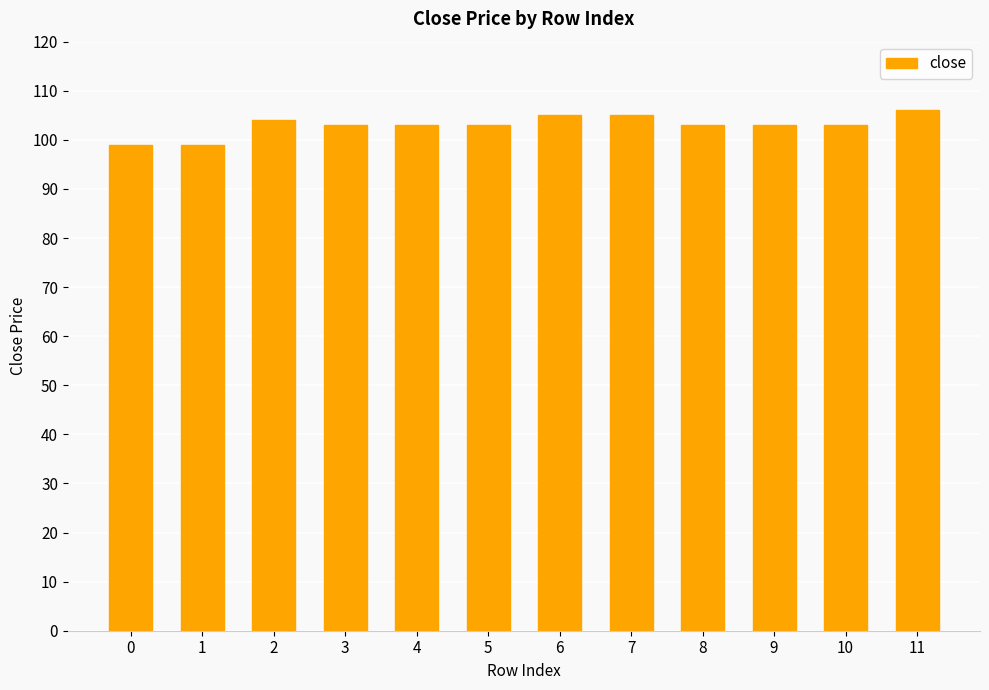

The chart shows a value of 184.1 at 2. True or false?

False